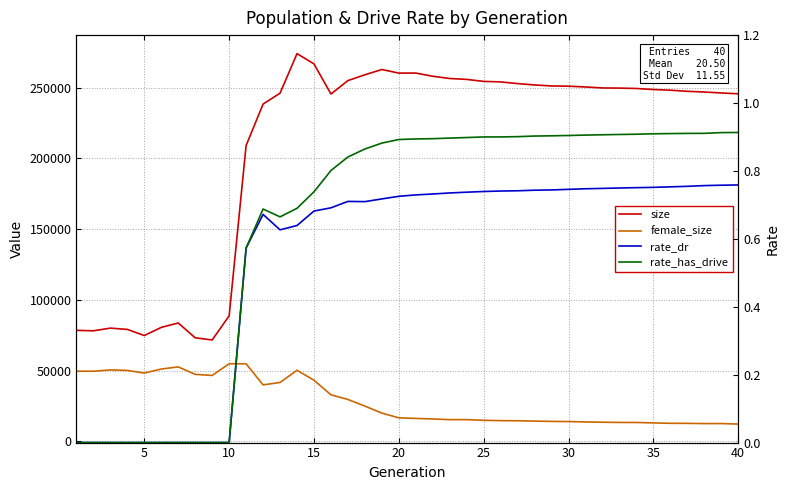

What are all the series names shown in the legend?

size, female_size, rate_dr, rate_has_drive